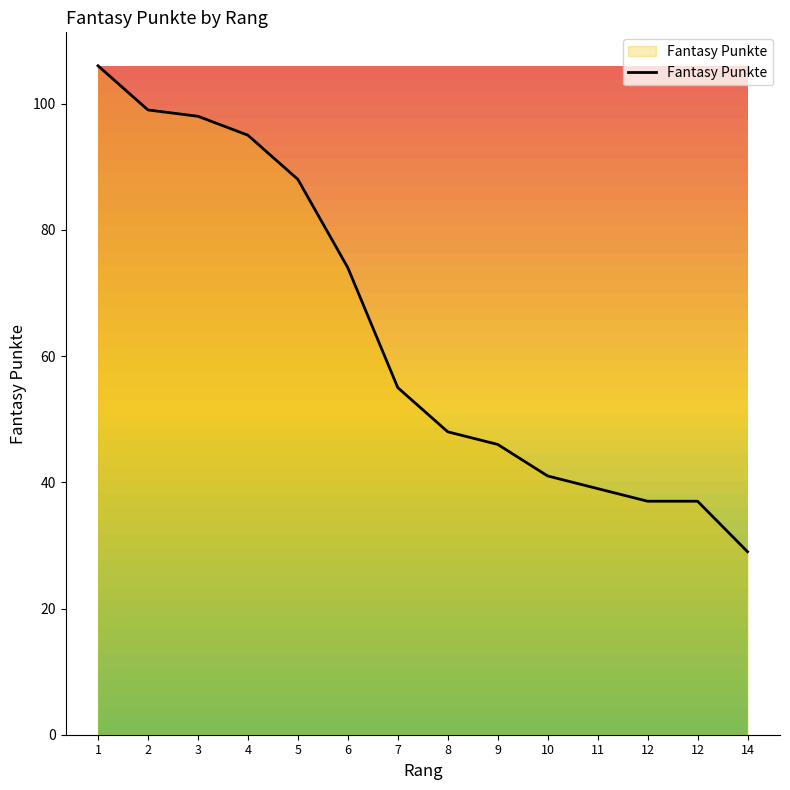

How many lines are shown in the chart?

1